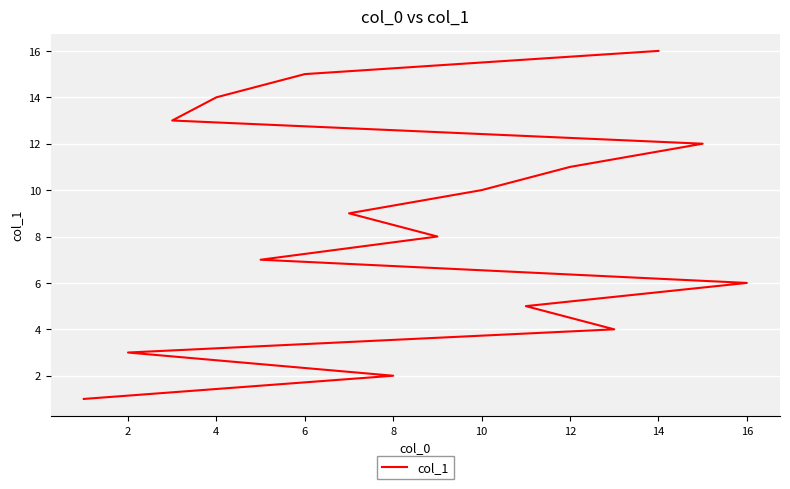

What is the value of the 14th point from the left?

14